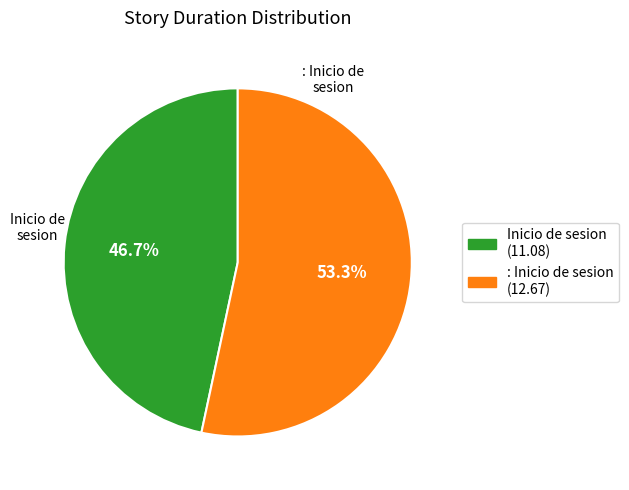

True or false: Inicio de sesion accounts for 47% of the total.

True